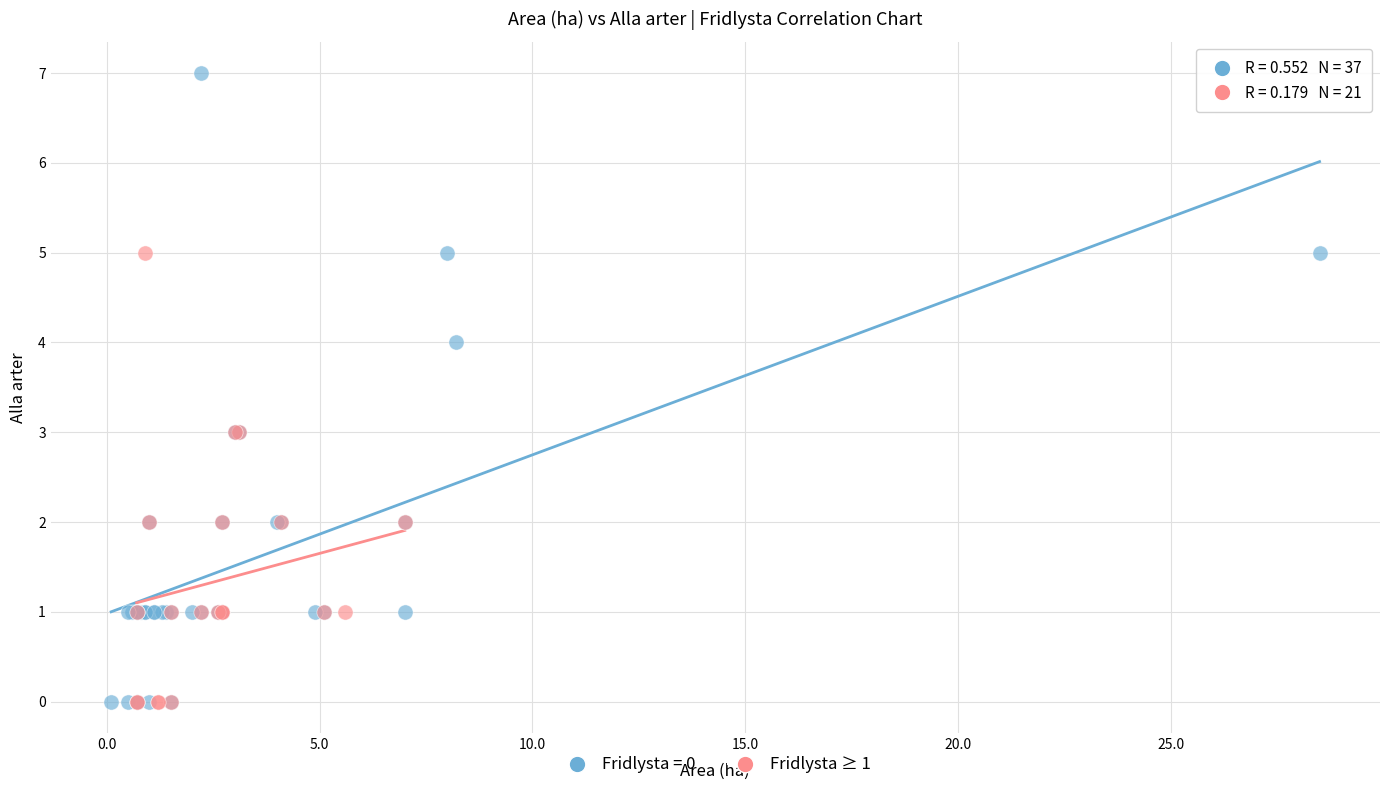

Which series reaches the maximum Y coordinate?

Fridlysta = 0